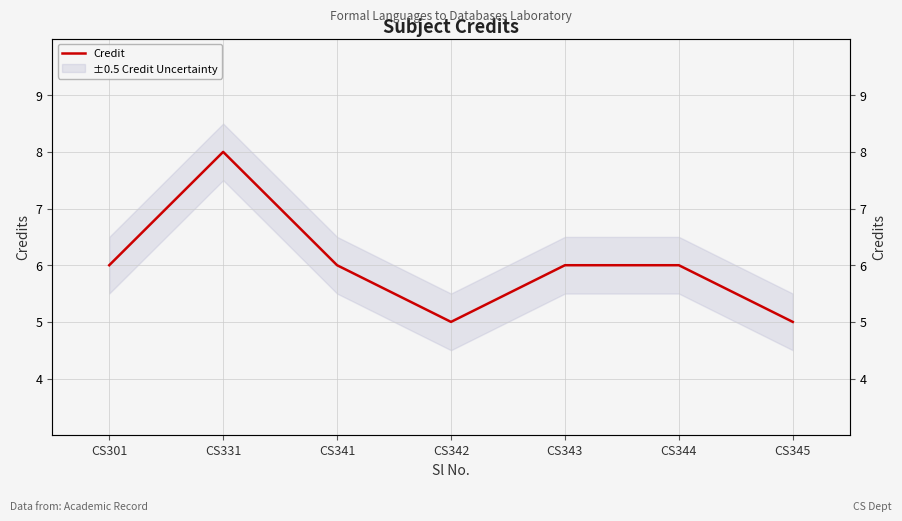

Rank the categories by value from lowest to highest.

CS342, CS345, CS301, CS341, CS343, CS344, CS331